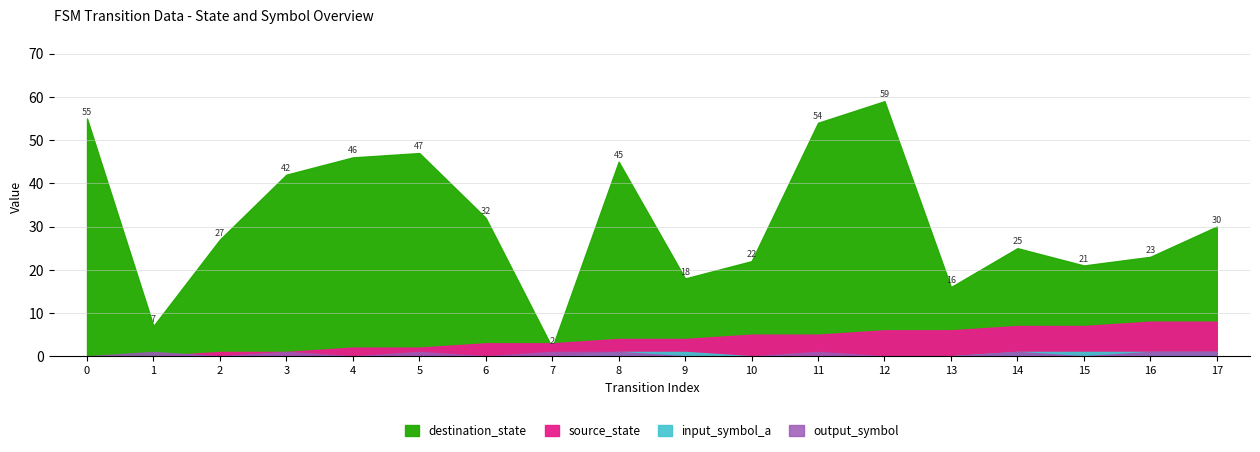

Reading left to right, list all the values displayed in this chart.

source_state: 0=0	1=0	2=1	3=1	4=2	5=2	6=3	7=3	8=4	9=4	10=5	11=5	12=6	13=6	14=7	15=7	16=8	17=8
destination_state: 0=55	1=7	2=27	3=42	4=46	5=47	6=32	7=2	8=45	9=18	10=22	11=54	12=59	13=16	14=25	15=21	16=23	17=30
input_symbol_a: 0=0	1=0	2=0	3=0	4=0	5=0	6=0	7=0	8=1	9=1	10=0	11=0	12=0	13=0	14=1	15=1	16=1	17=1
output_symbol: 0=0	1=1	2=0	3=1	4=0	5=1	6=0	7=1	8=1	9=0	10=0	11=1	12=0	13=0	14=1	15=0	16=1	17=1